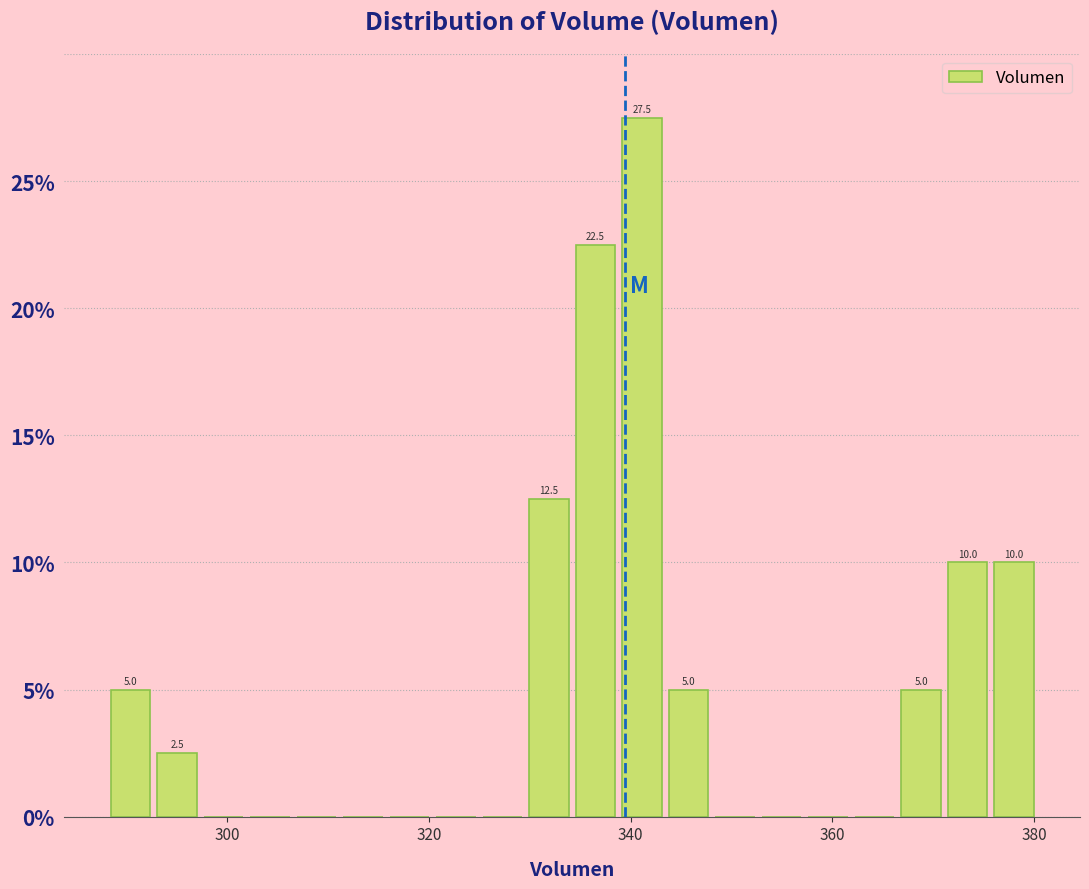

Read against the x-axis, roughly where is the centre of the tallest bar?

342